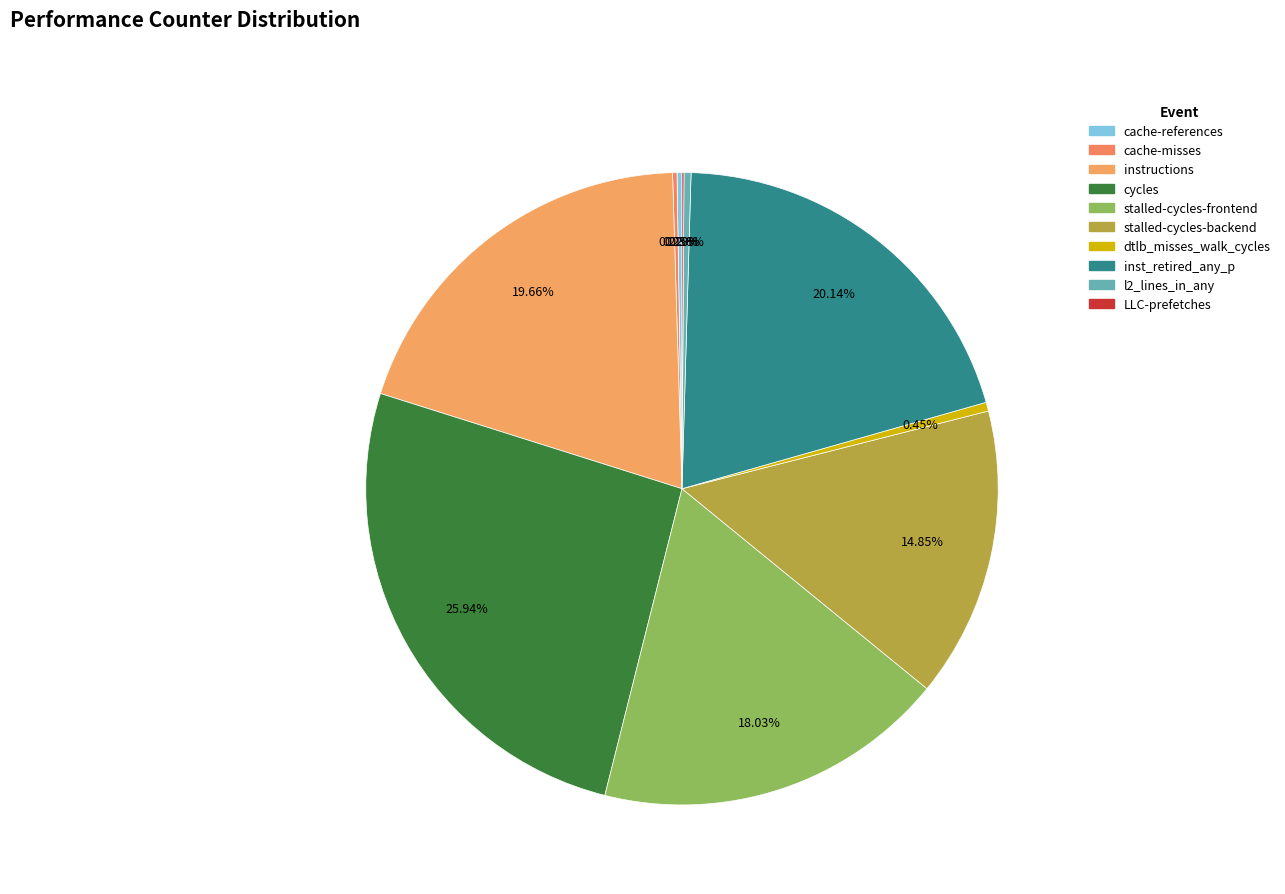

How many slices are in this pie chart?

10